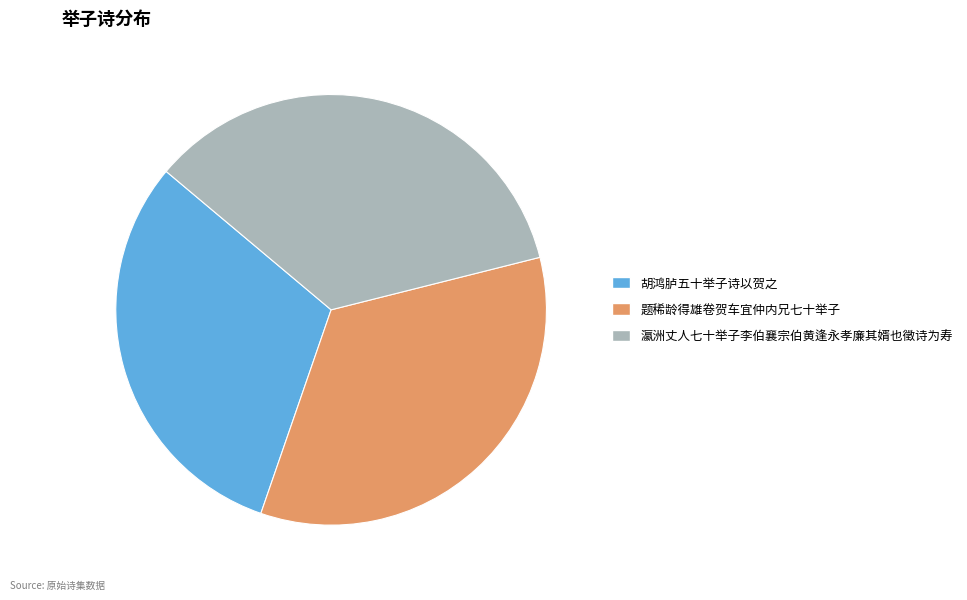

Rank the categories by value from highest to lowest.

瀛洲丈人七十举子李伯襄宗伯黄逢永孝廉其婿也徵诗为寿, 题稀龄得雄卷贺车宜仲内兄七十举子, 胡鸿胪五十举子诗以贺之